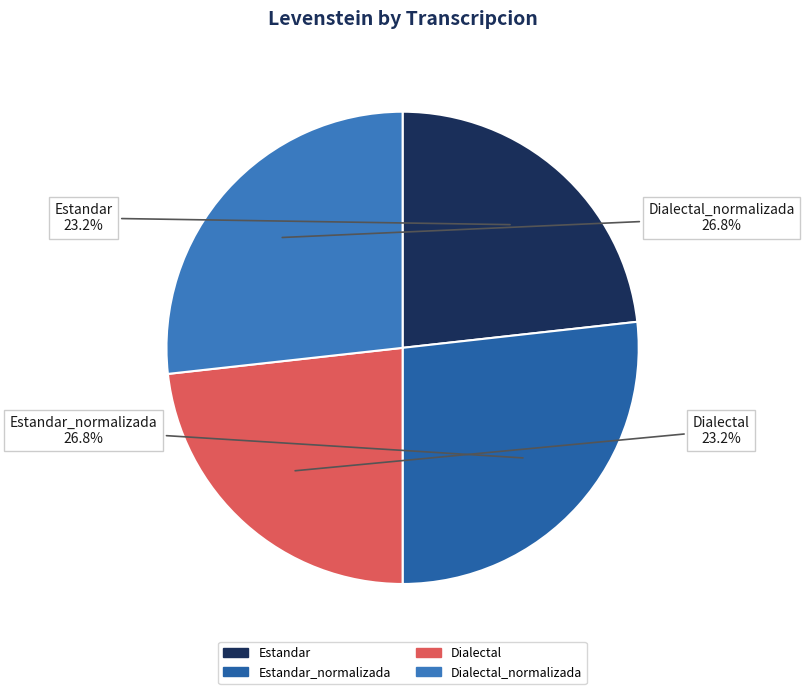

Is there a majority slice in this chart?

No